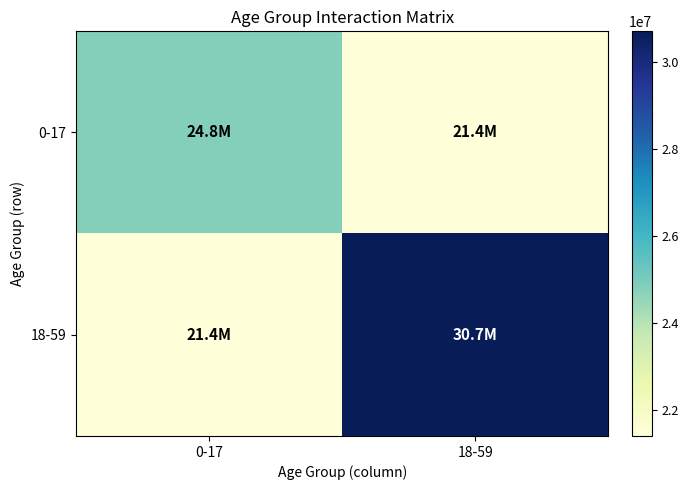

Rank the series by their average value, from highest to lowest.

18-59, 0-17